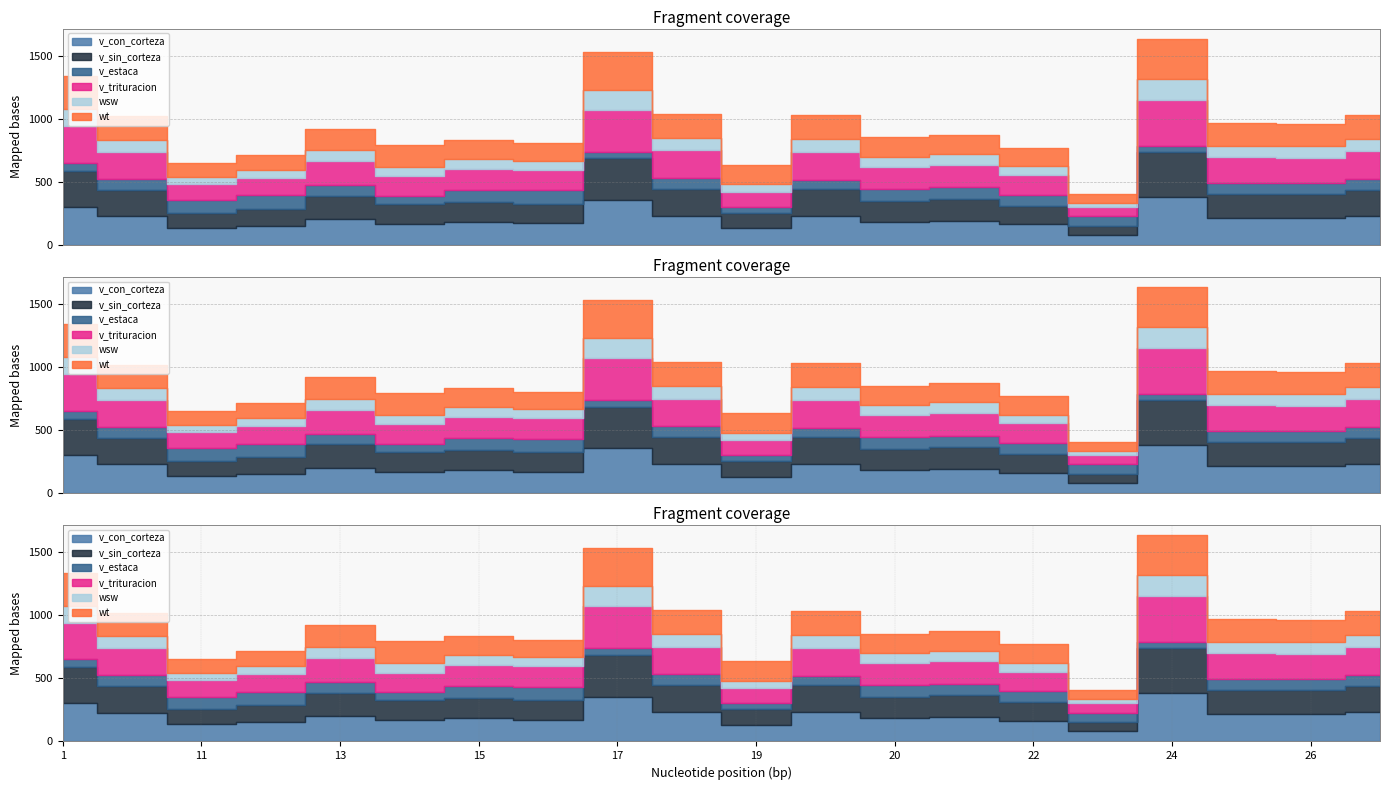

Which category has the lowest value across all series?

23